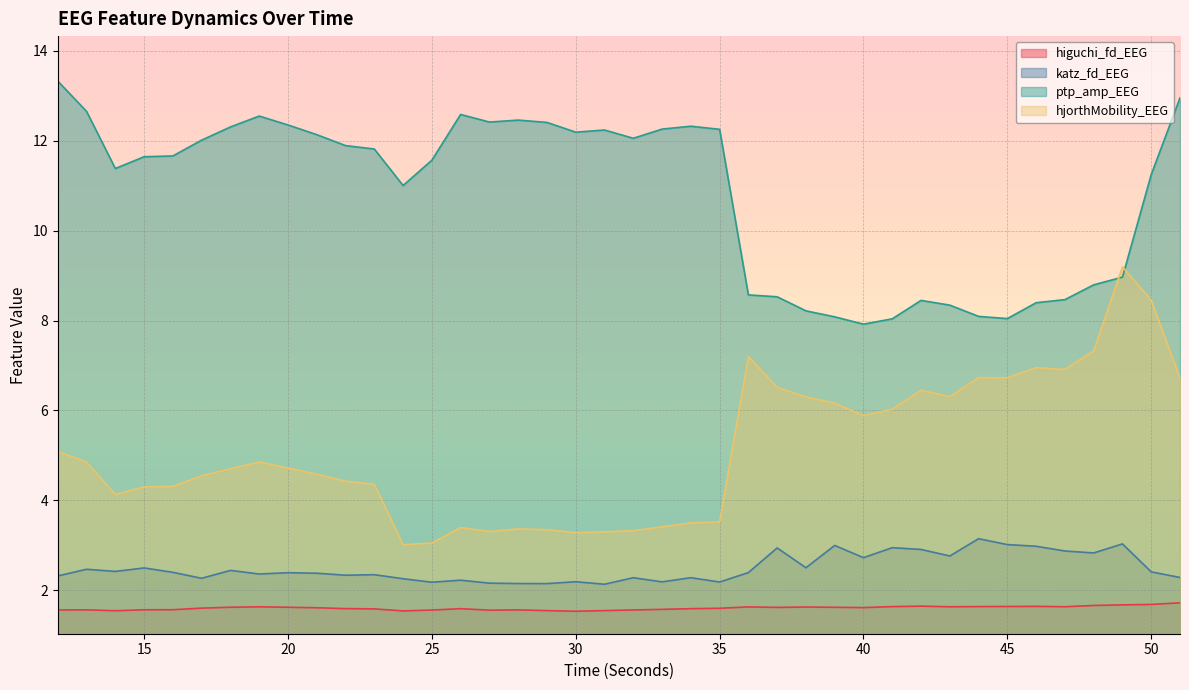

Where is ptp_amp_EEG nearest to the value 10?

24